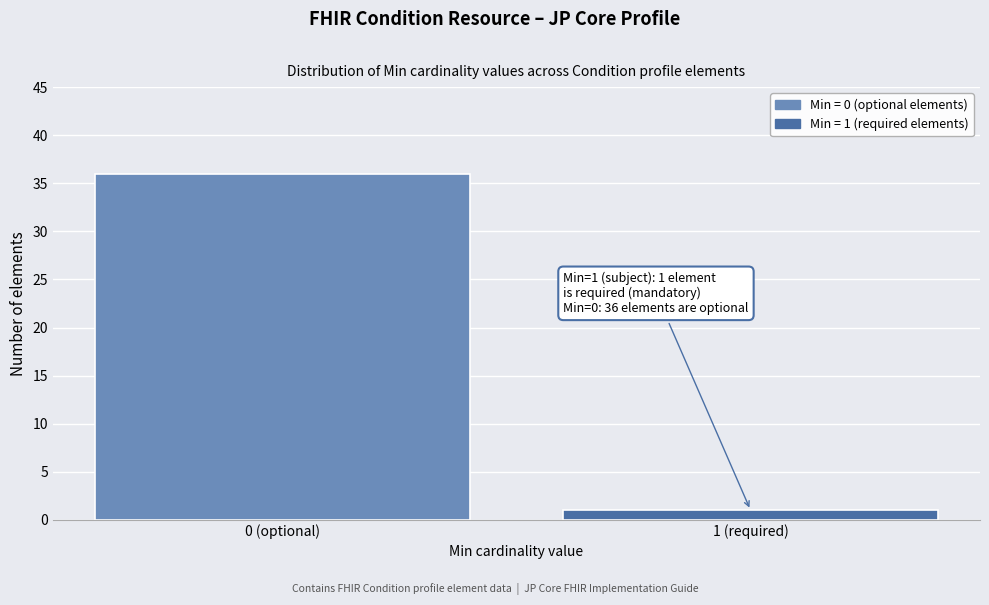

Reading left to right, transcribe all the data shown in this chart.

36	1